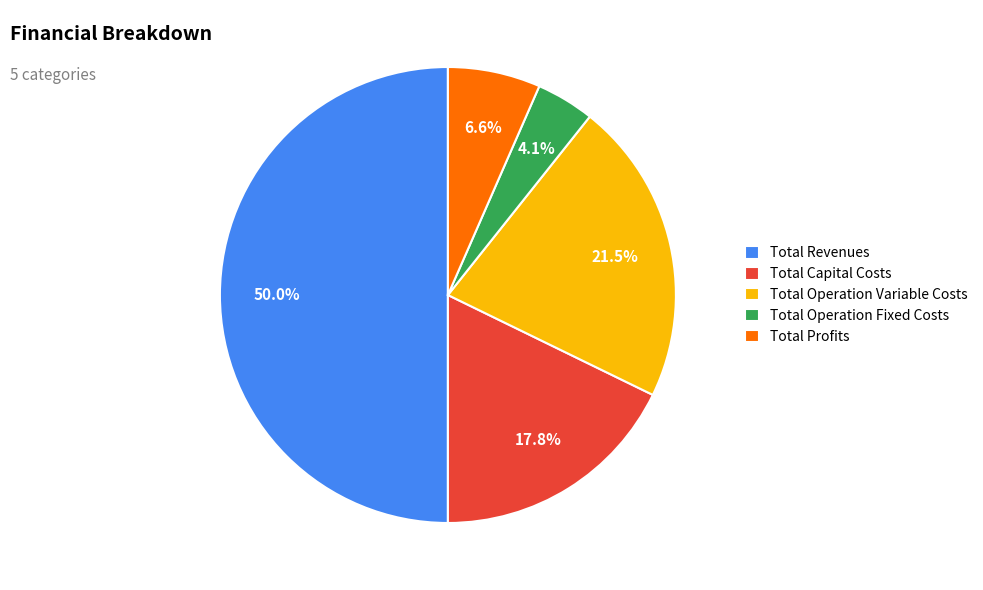

Which slice is the smallest?

Total Operation Fixed Costs